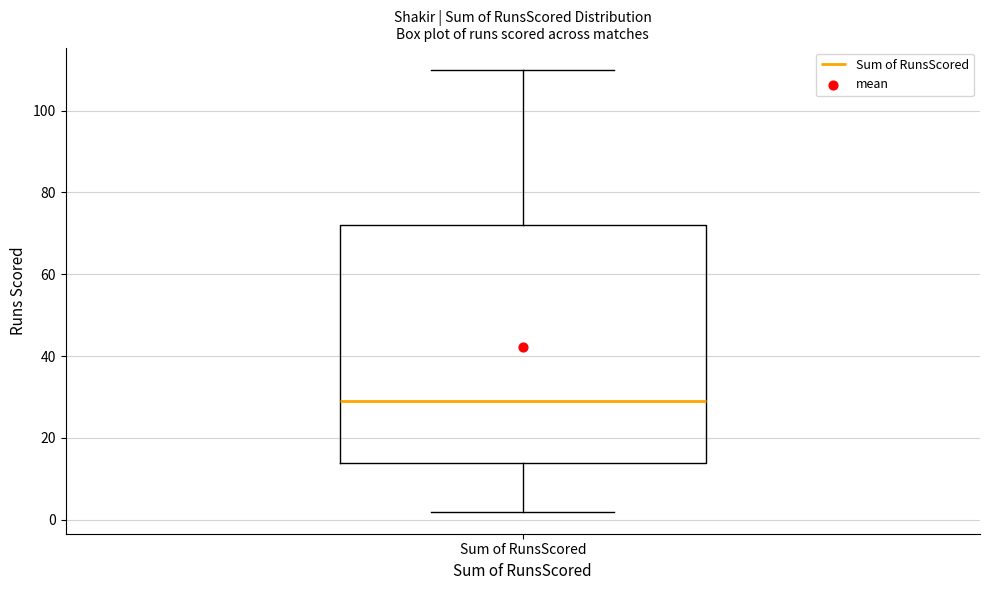

Where does the lower whisker of the box for Sum of RunsScored end on the y-axis? The values are not printed on the chart, so give them approximately, as read against the axis.

2